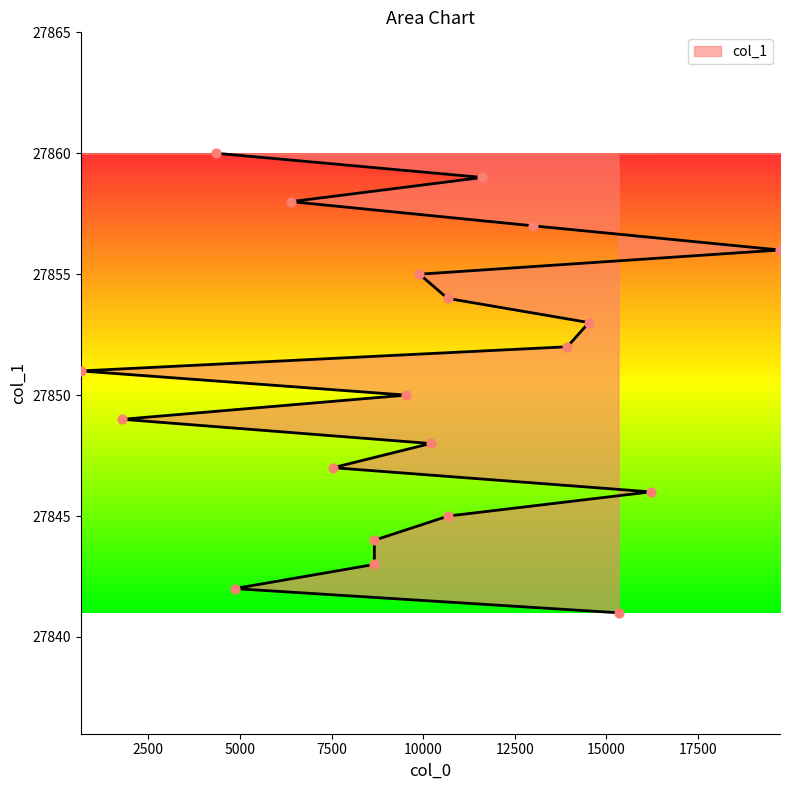

Between 8667 and 9531, which is larger?

9531